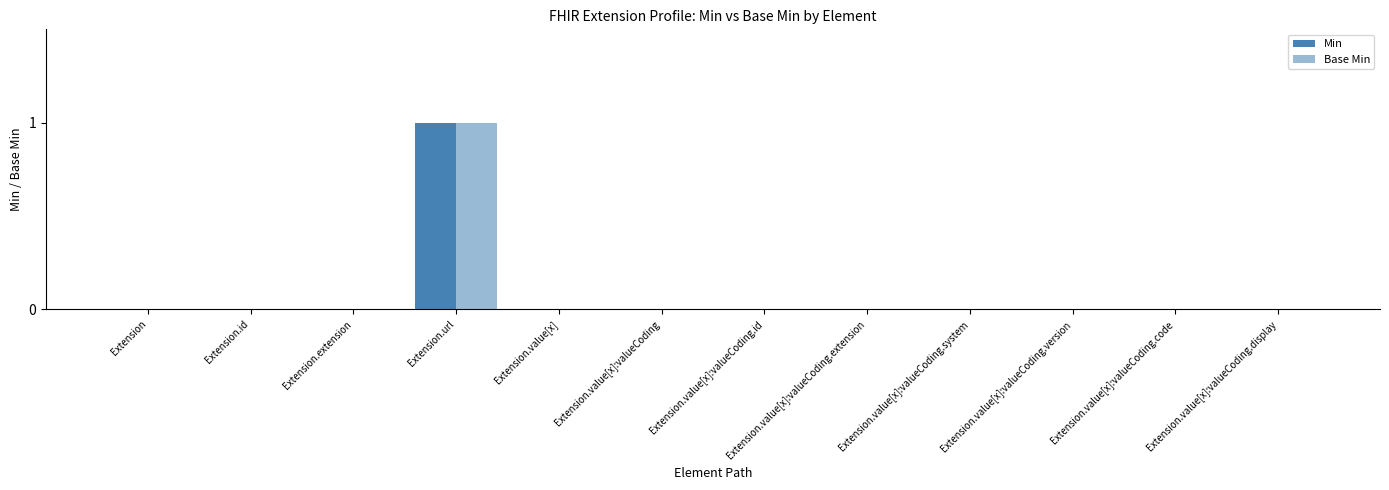

Reading right to left, what are all the values shown in this chart?

Min: Extension.value[x]:valueCoding.display=0	Extension.value[x]:valueCoding.code=0	Extension.value[x]:valueCoding.version=0	Extension.value[x]:valueCoding.system=0	Extension.value[x]:valueCoding.extension=0	Extension.value[x]:valueCoding.id=0	Extension.value[x]:valueCoding=0	Extension.value[x]=0	Extension.url=1	Extension.extension=0	Extension.id=0	Extension=0
Base Min: Extension.value[x]:valueCoding.display=0	Extension.value[x]:valueCoding.code=0	Extension.value[x]:valueCoding.version=0	Extension.value[x]:valueCoding.system=0	Extension.value[x]:valueCoding.extension=0	Extension.value[x]:valueCoding.id=0	Extension.value[x]:valueCoding=0	Extension.value[x]=0	Extension.url=1	Extension.extension=0	Extension.id=0	Extension=0